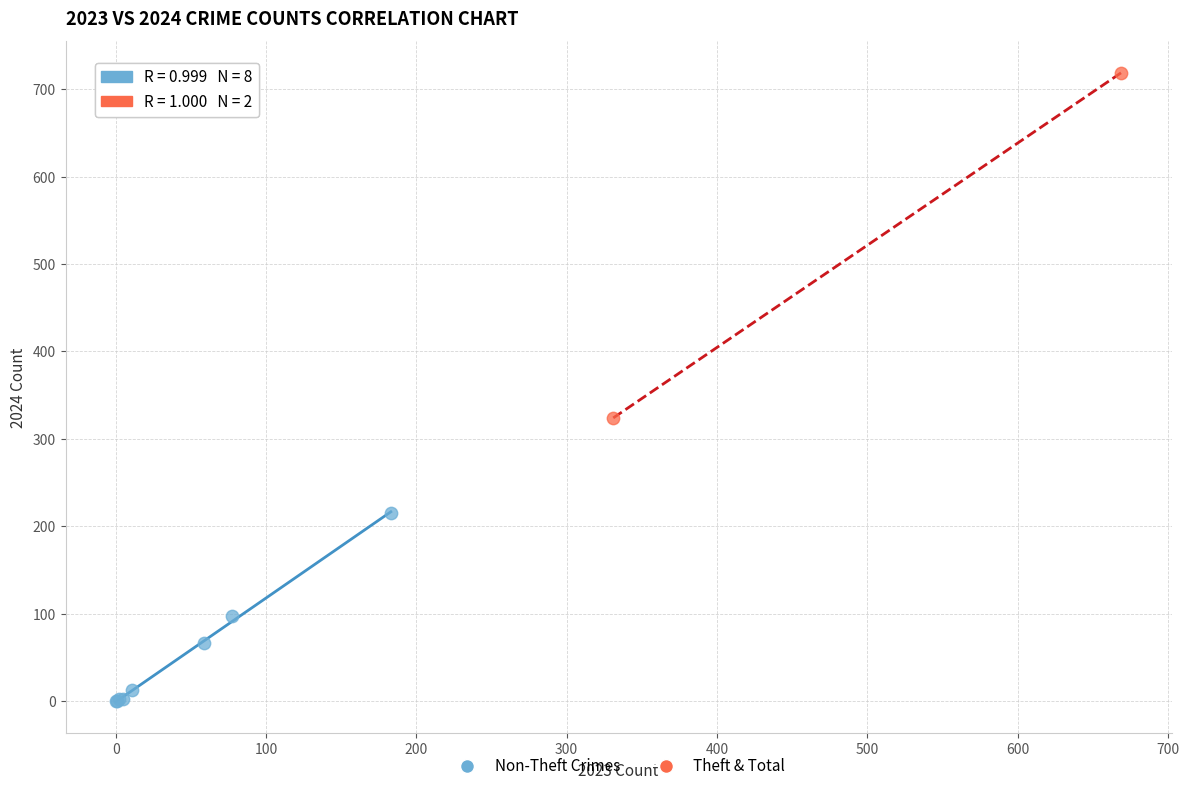

Which series reaches the minimum Y coordinate?

Non-Theft Crimes